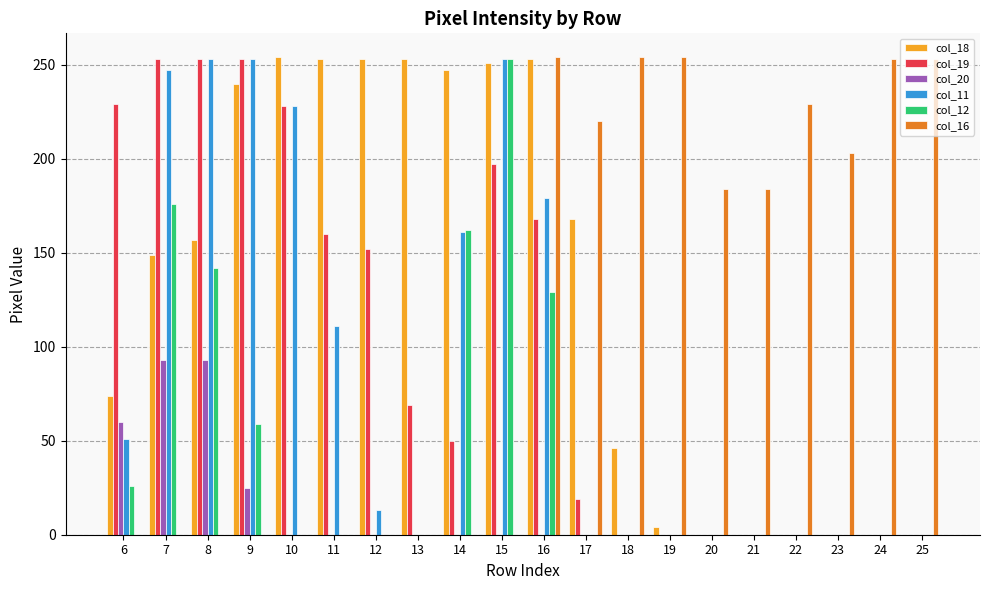

What is the maximum value shown in the chart?

254